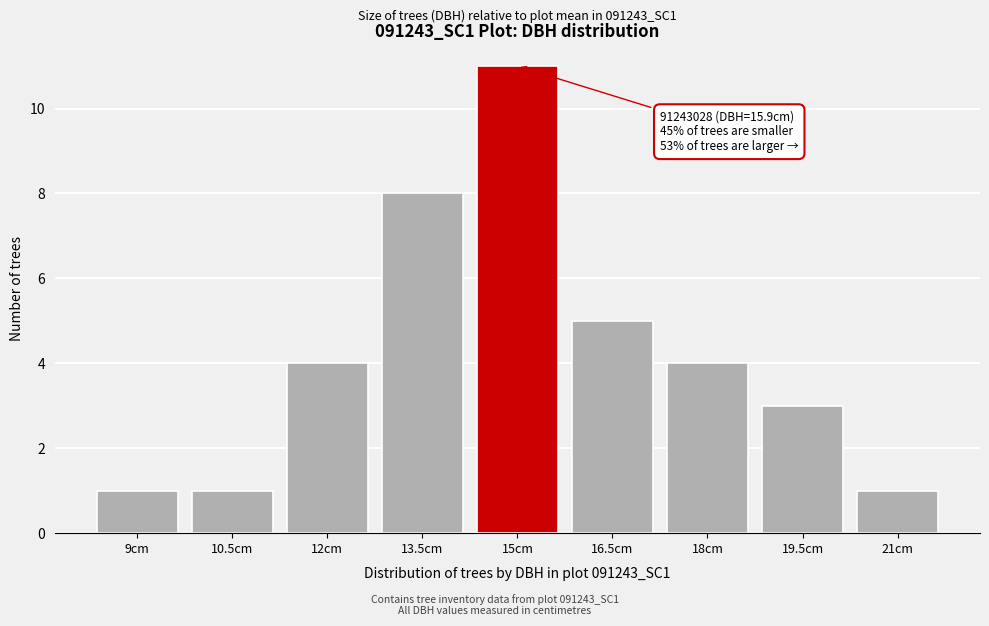

Reading left to right, extract all data points from this chart.

9cm=1	10.5cm=1	12cm=4	13.5cm=8	15cm=11	16.5cm=5	18cm=4	19.5cm=3	21cm=1